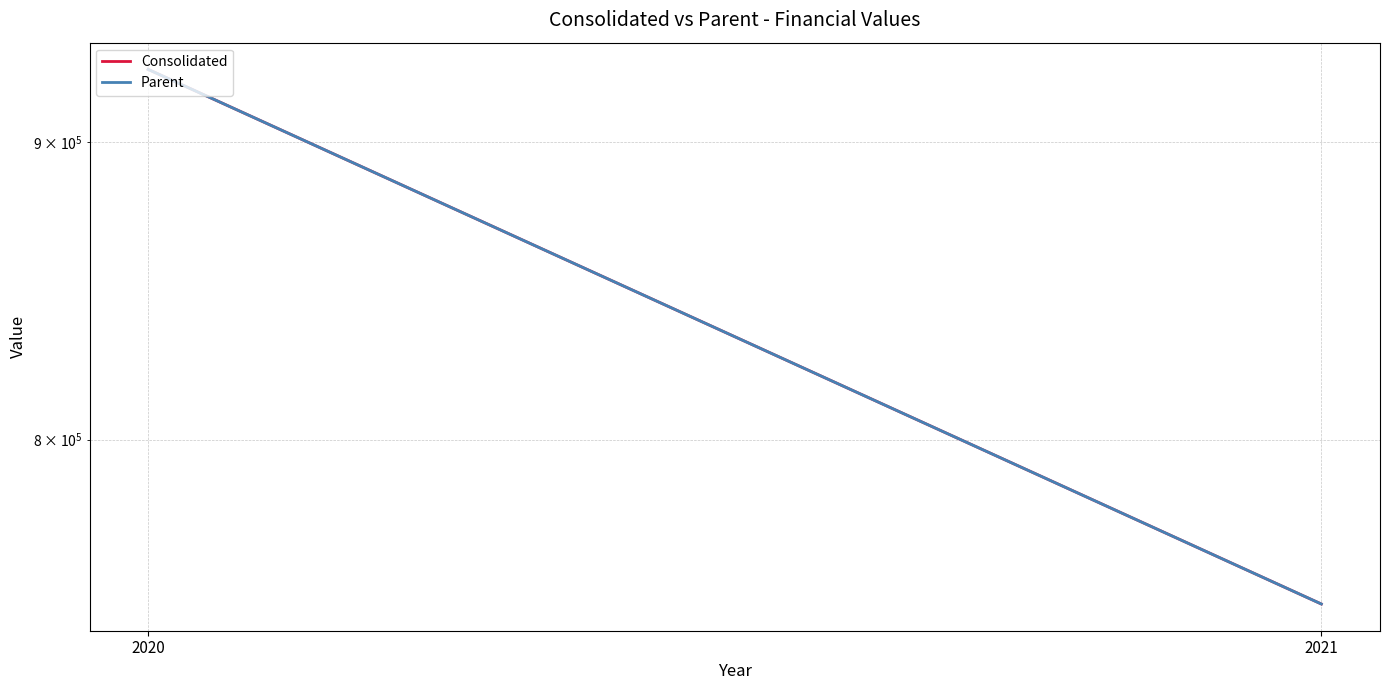

The value of Consolidated at 2021 is 520569. True or false?

False